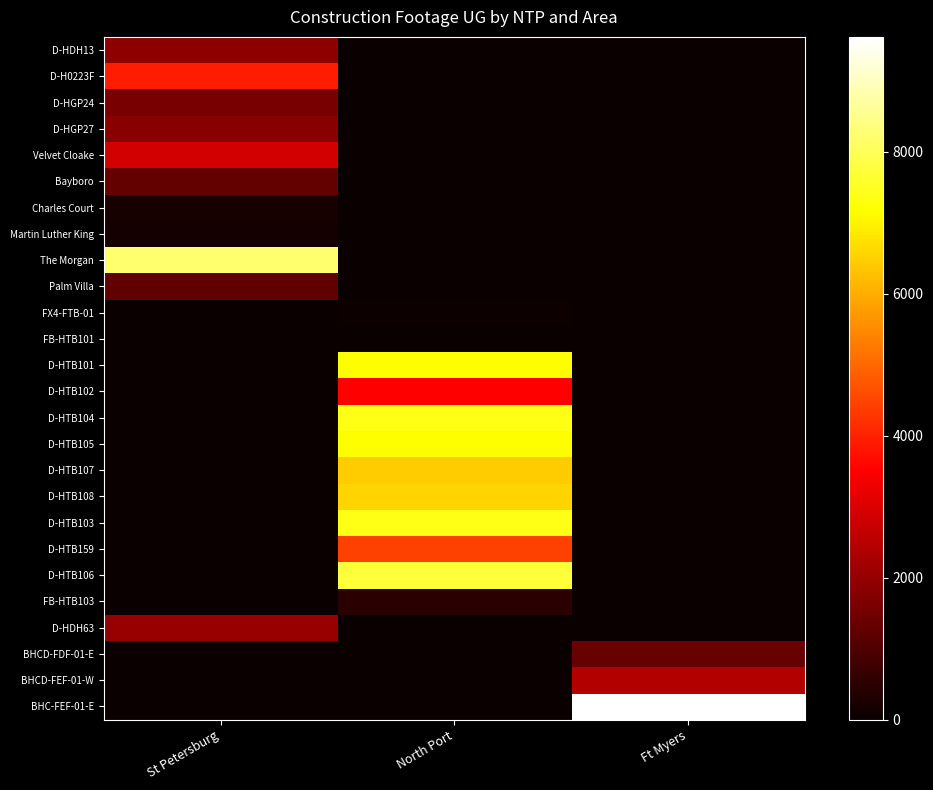

Between St Petersburg and North Port, which series saw the biggest shift?

The Morgan